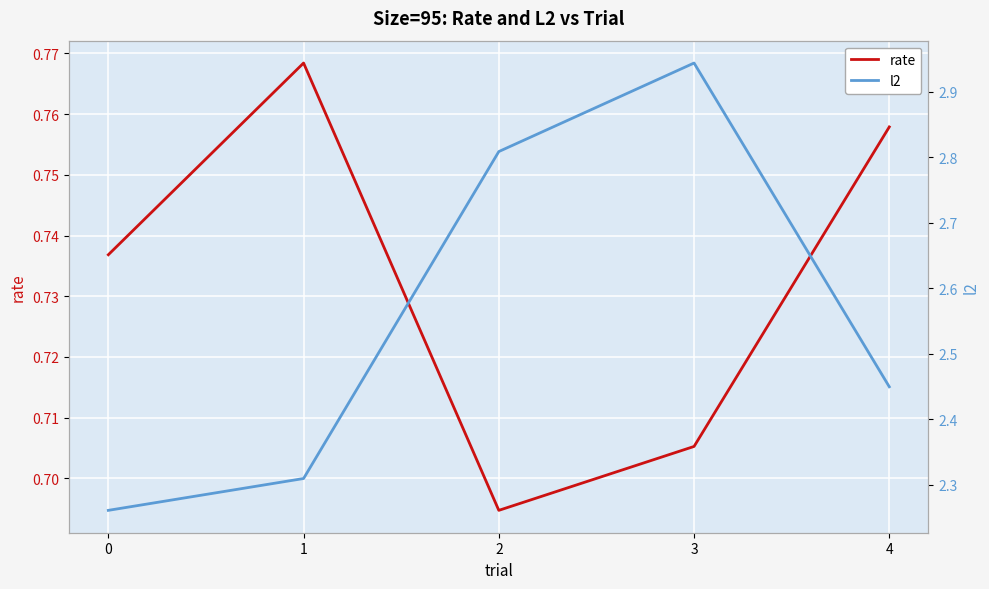

Rank the categories by l2 value from highest to lowest.

3, 2, 4, 1, 0